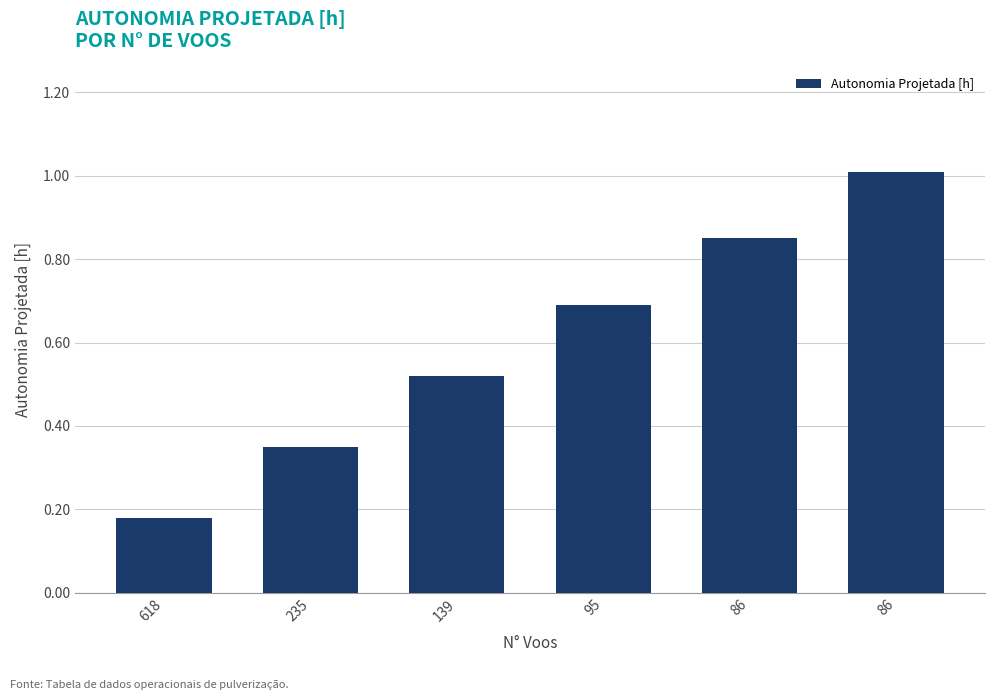

Which category has the highest value across all series?

86